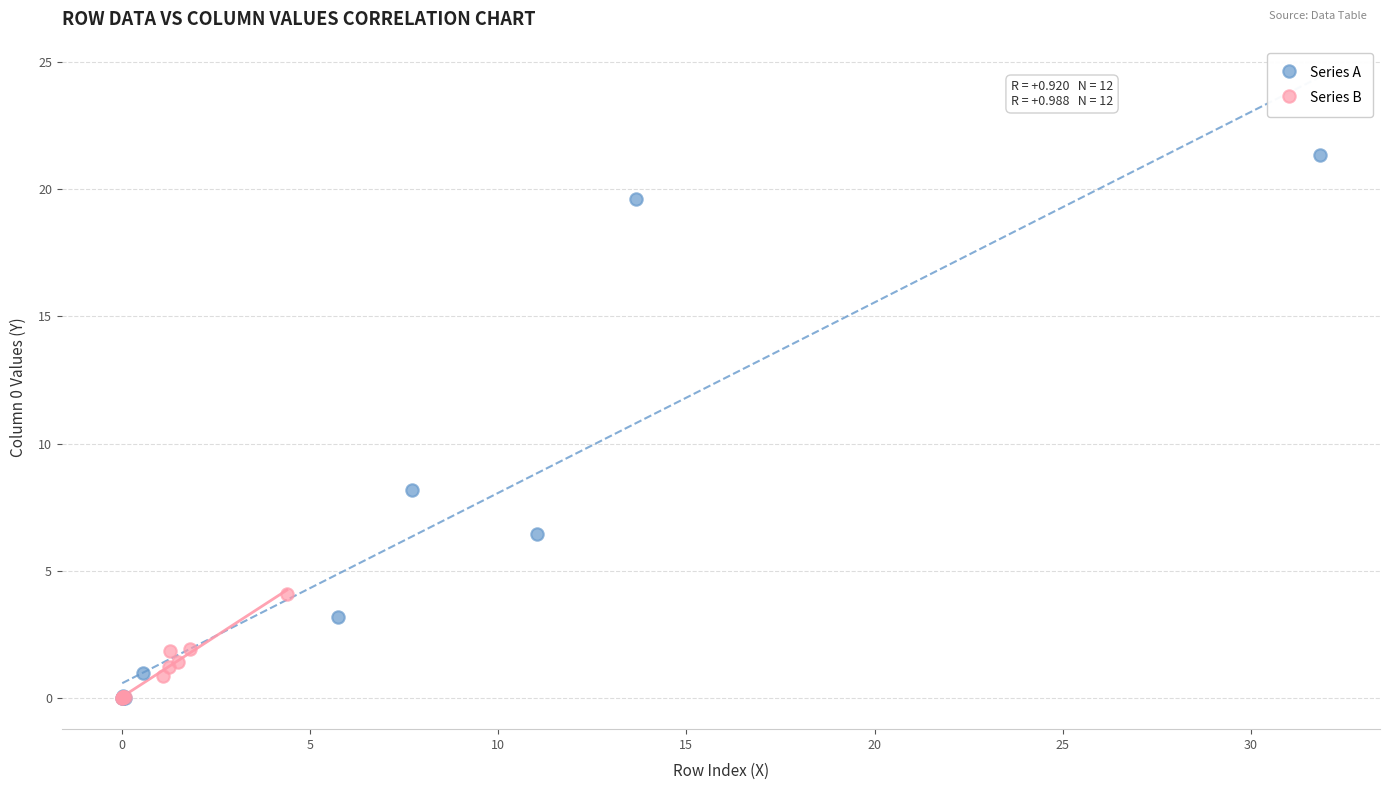

Which series reaches the maximum Y coordinate?

Series A